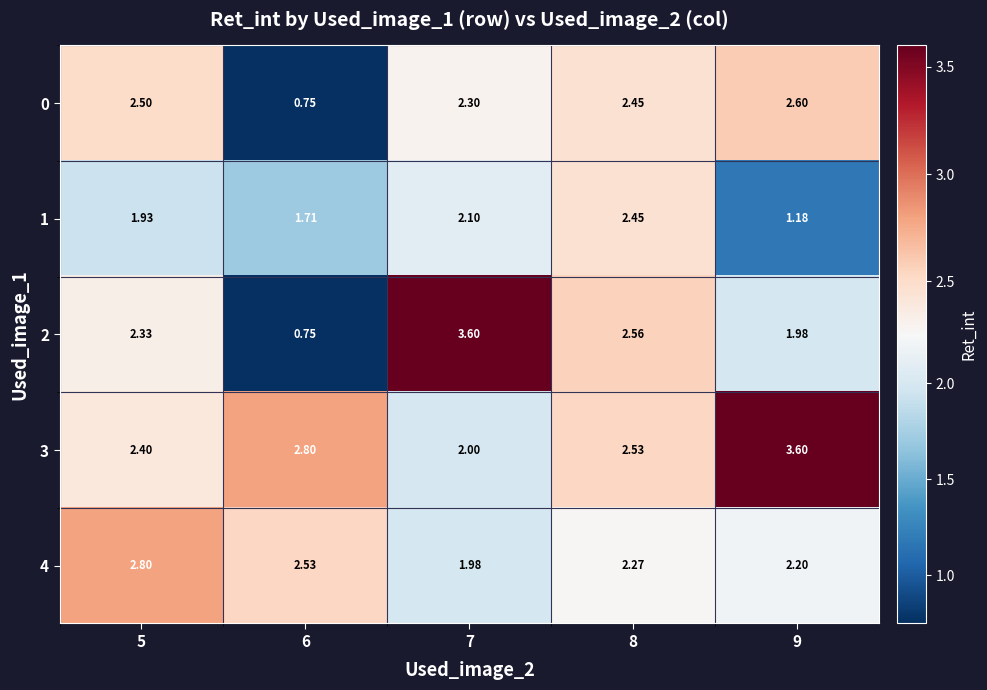

At 9, list the series in order from largest to smallest.

3, 0, 4, 2, 1